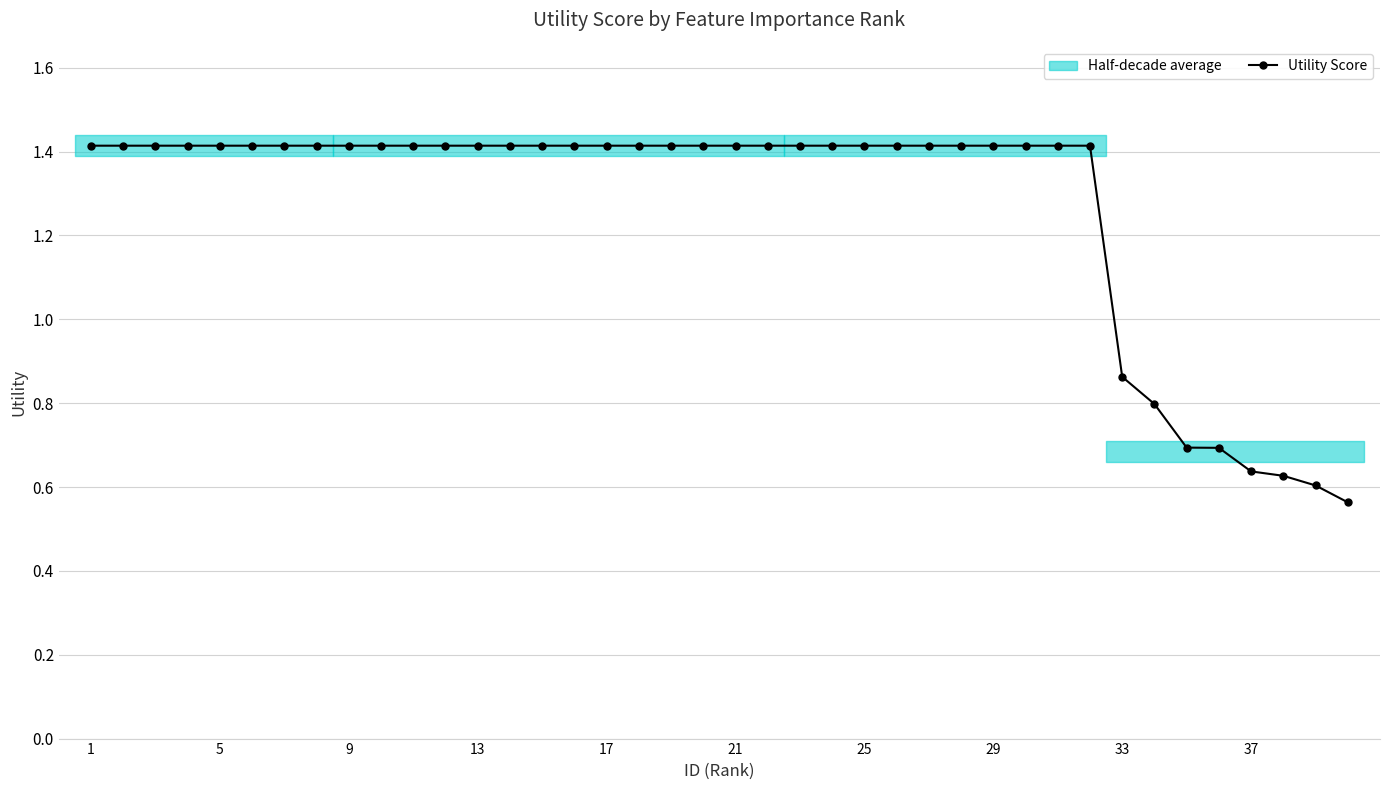

How many Utility Score values are between 1 and 2?

32